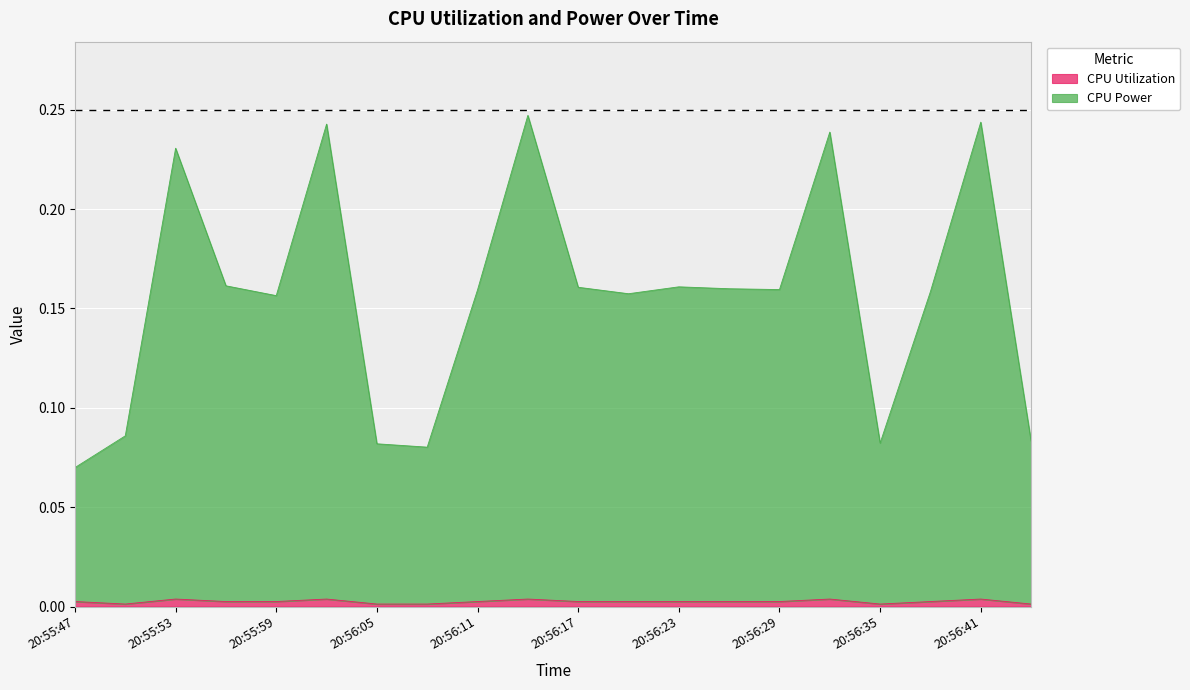

The value of CPU Power at 20:56:20 is 0.2. True or false?

False